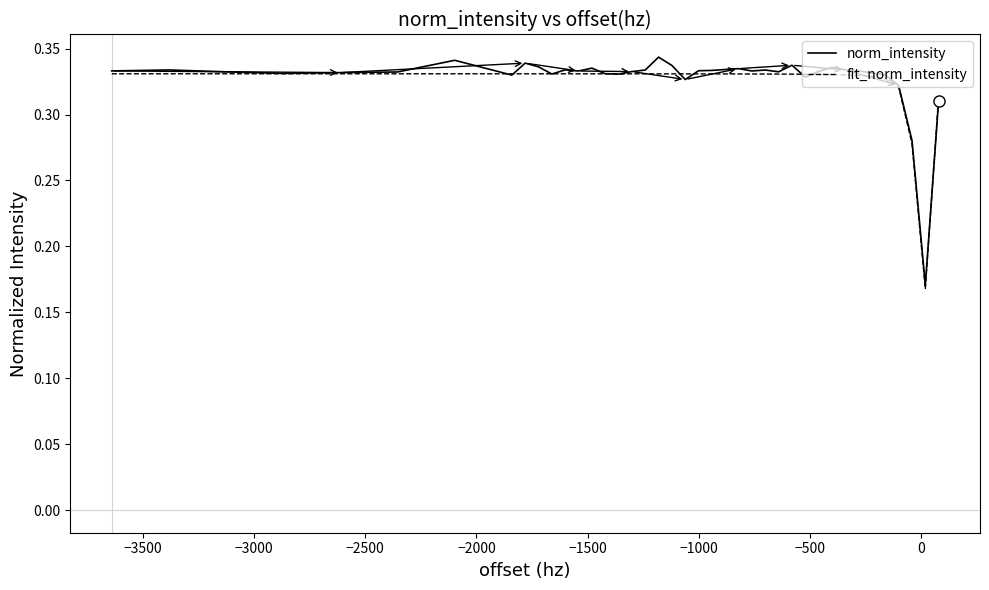

Which series has the widest spread of values?

norm_intensity